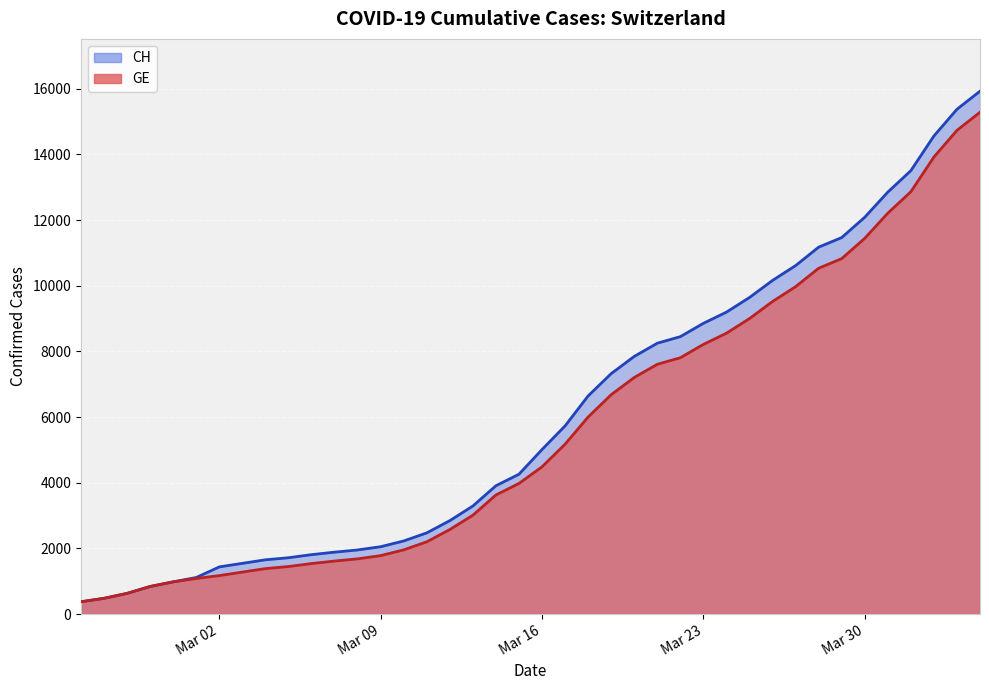

True or false: CH and GE cross at least once.

False